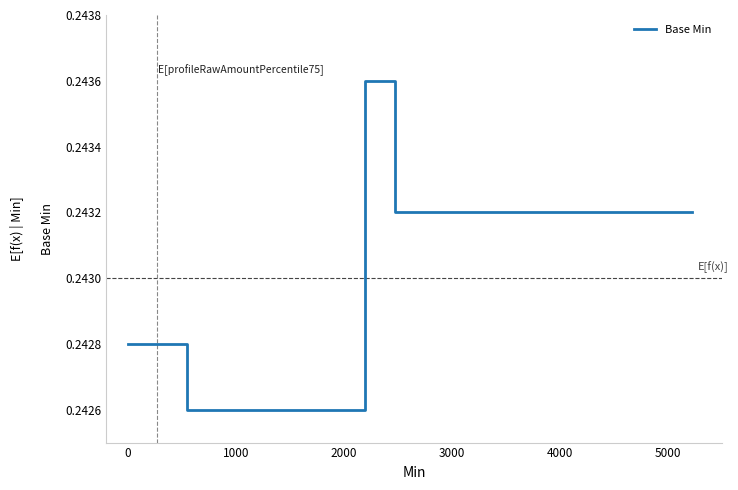

Reading left to right, what are all the values shown in this chart?

0.2	0.2	0.2	0.2	0.2	0.2	0.2	0.2	0.2	0.2	0.2	0.2	0.2	0.2	0.2	0.2	0.2	0.2	0.2	0.2